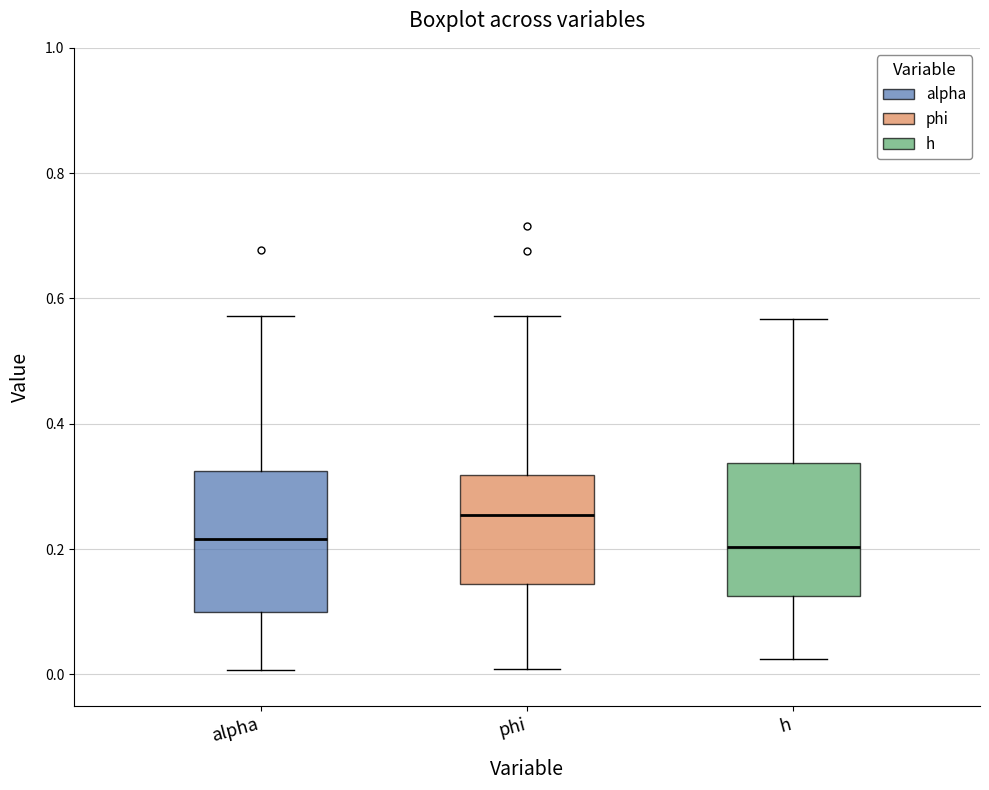

Reading left to right, read every box against the y-axis: the position of its median line, the range the box covers, and the ends of its whiskers. The values are not printed on the chart, so give them approximately, as read against the axis.

alpha: median 0.22, box 0.10 to 0.32, whiskers 0.00 to 0.58
phi: median 0.26, box 0.14 to 0.32, whiskers 0.00 to 0.58
h: median 0.20, box 0.12 to 0.34, whiskers 0.02 to 0.56